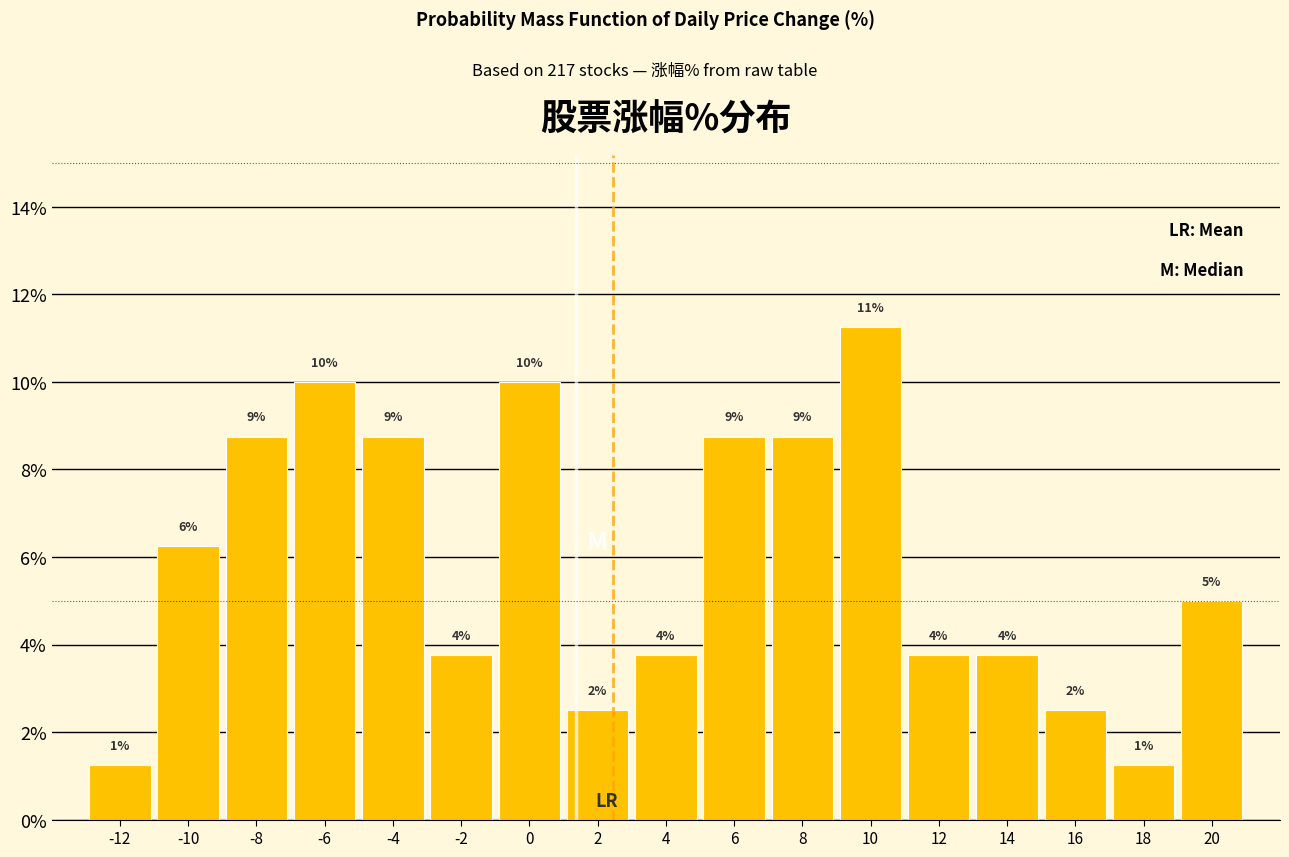

How many bars are there in total?

17